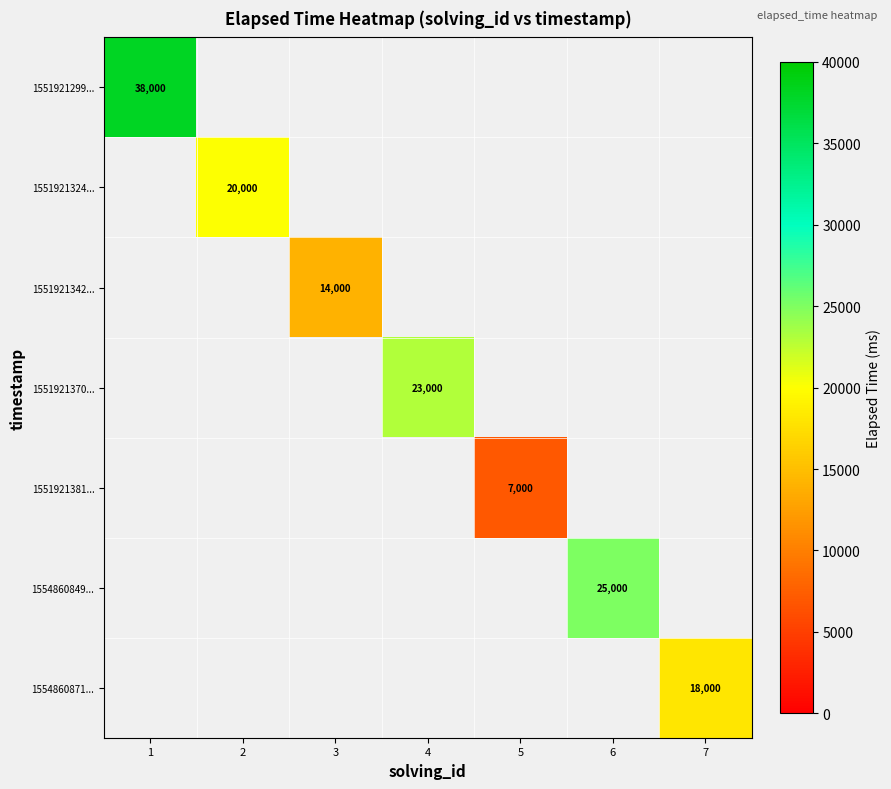

True or false: 1554860849... has a value of 10898 at 6.

False